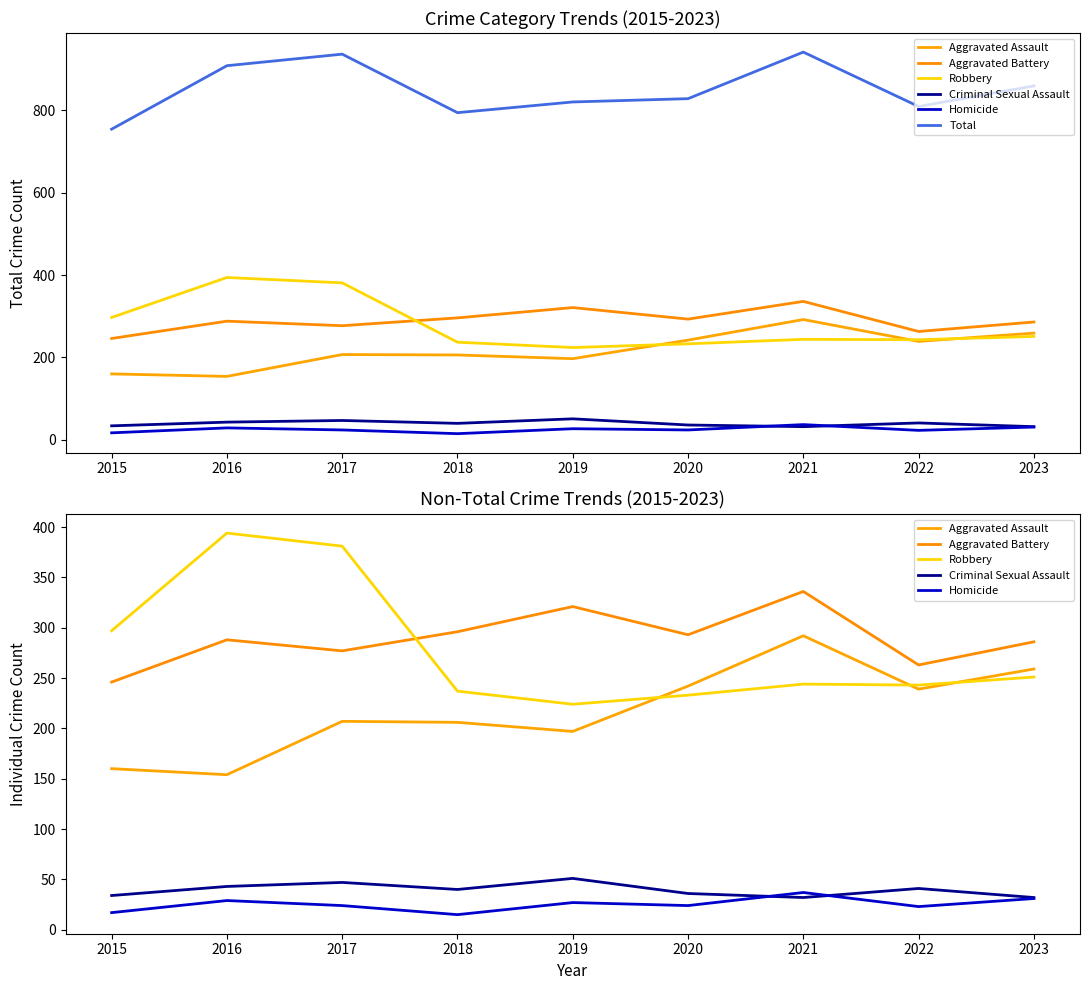

What is the maximum value shown in the chart?

941